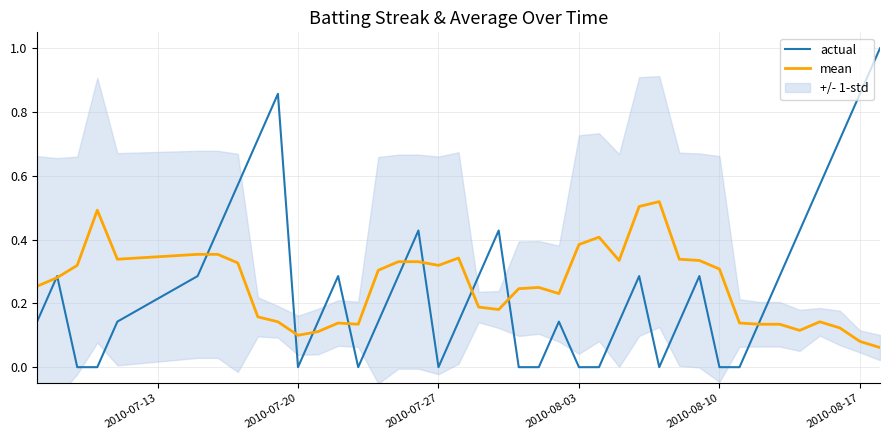

How many series are shown in this chart?

2